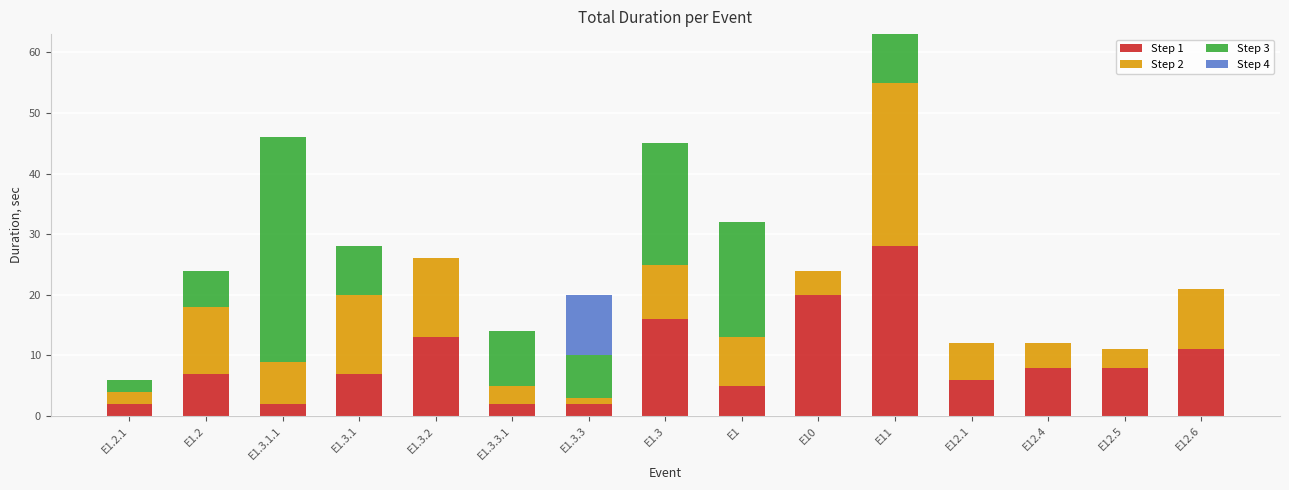

At which label does Step 1 reach its peak?

E11